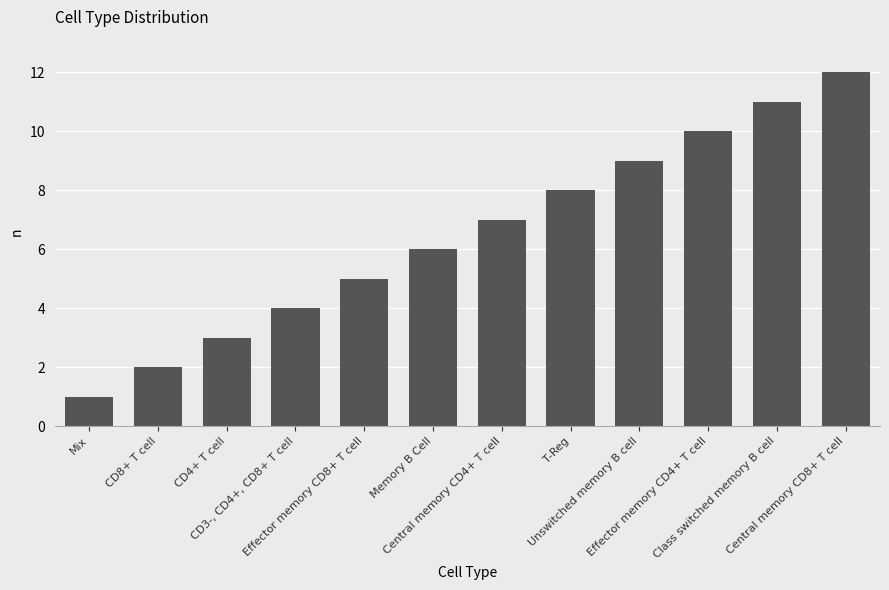

How many series are shown in this chart?

1